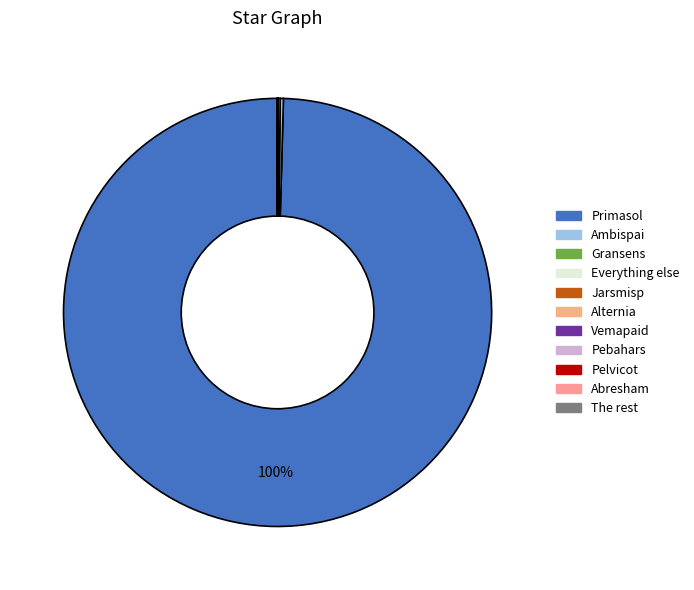

Rank the categories by value from highest to lowest.

Primasol, Ambispai, Gransens, Everything else, Jarsmisp, Alternia, Vemapaid, Pebahars, The rest, Pelvicot, Abresham